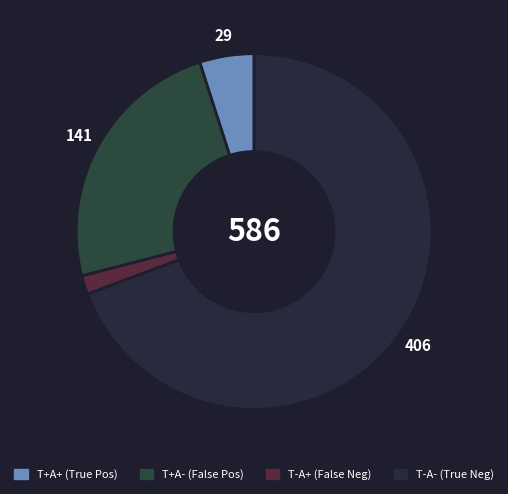

How many segments does this pie chart have?

4